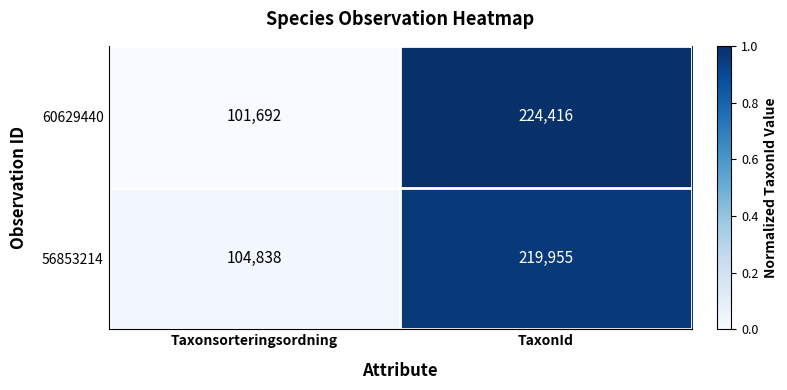

The 60629440 series shows 101692 at Taxonsorteringsordning. True or false?

True